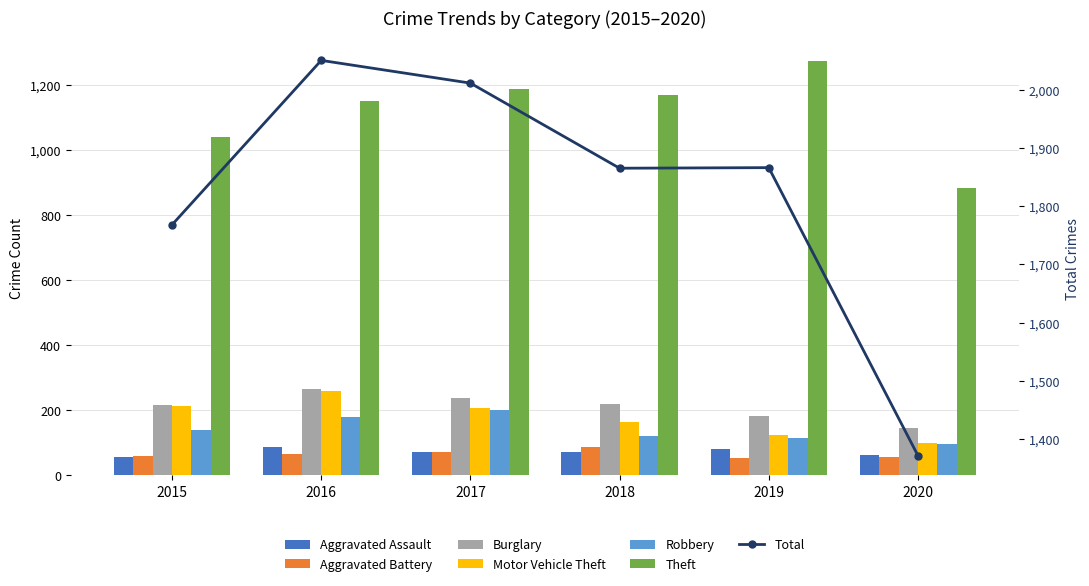

At how many categories does at least one series exceed 907?

5